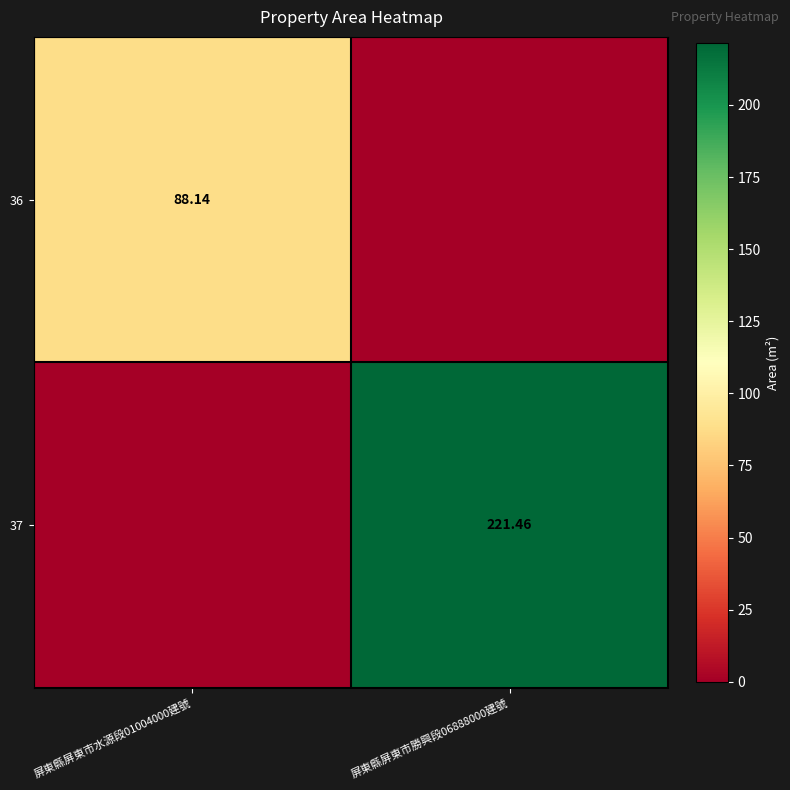

Is the value of 37 at 屏東縣屏東市勝興段06888000建號 greater than the value of 36 at 屏東縣屏東市水源段01004000建號?

Yes